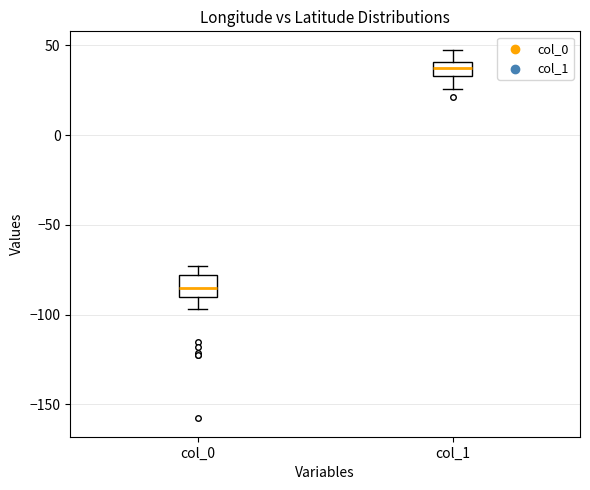

Where does the lower whisker of the box for col_0 end on the y-axis? The values are not printed on the chart, so give them approximately, as read against the axis.

-95